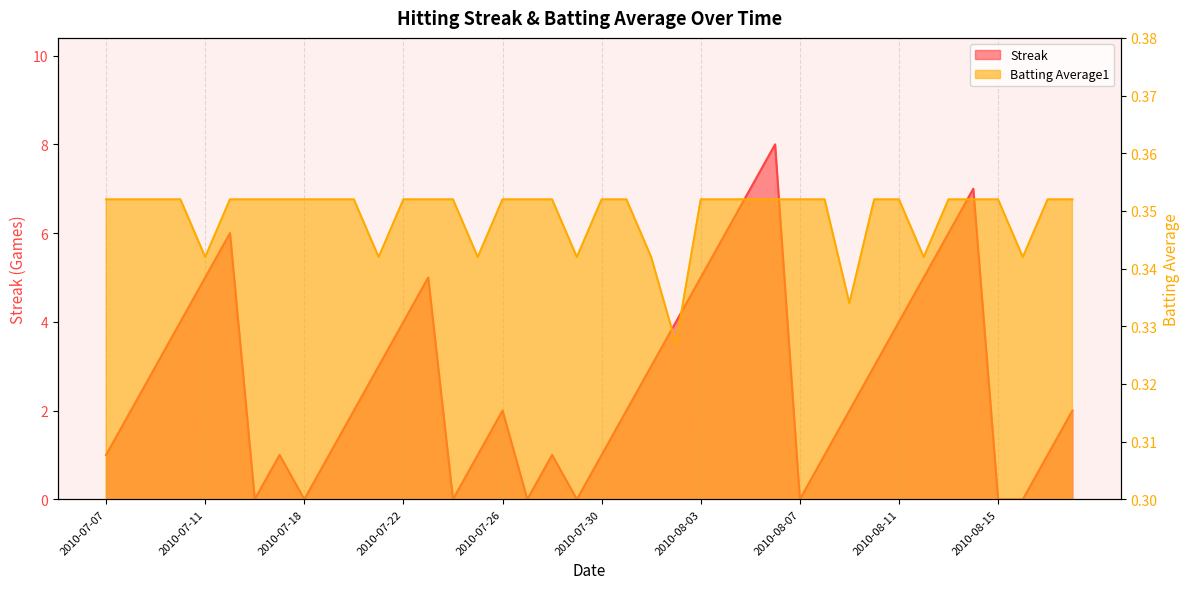

Count the number of data series in this chart.

2